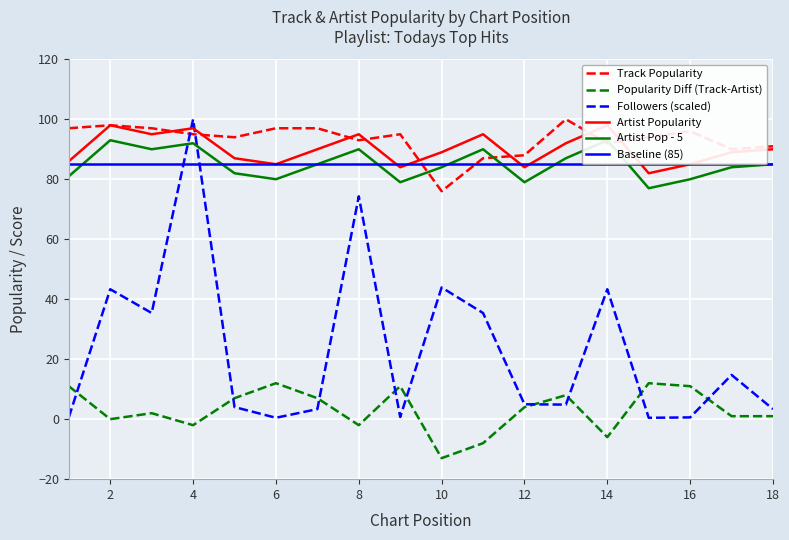

The Followers (scaled) series shows 70.4 at 14. True or false?

False